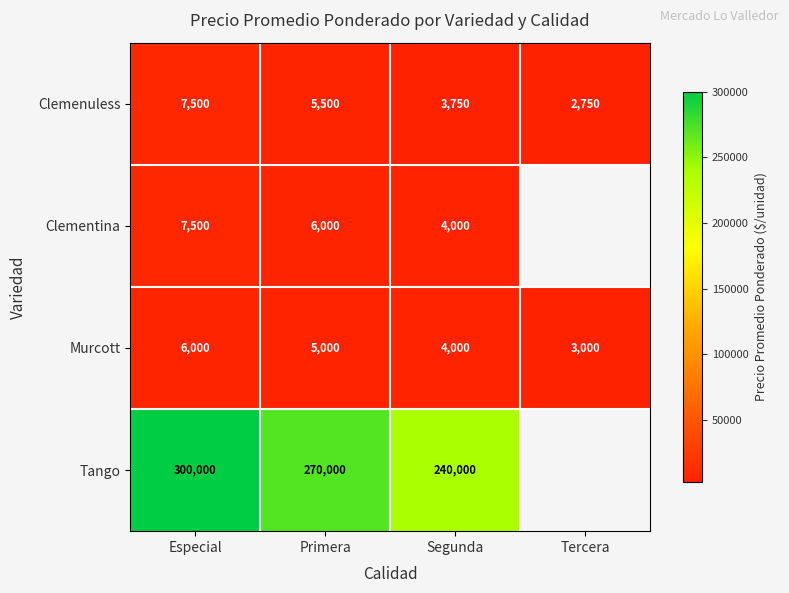

What is the approximate value of Murcott at Tercera, to the nearest 50?

3000